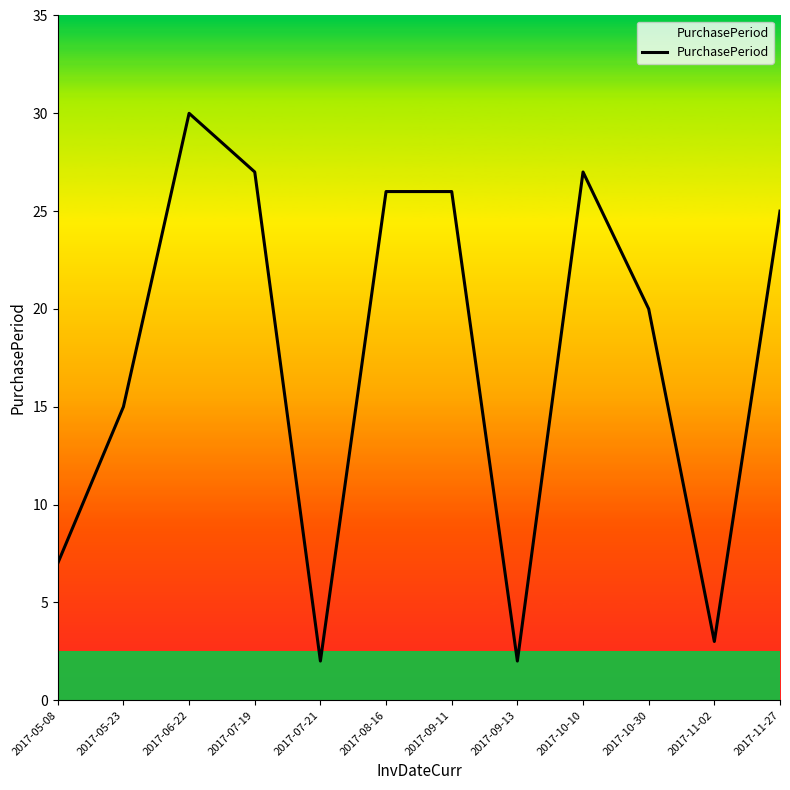

Is it true that the value at 2017-11-02 is 1?

False